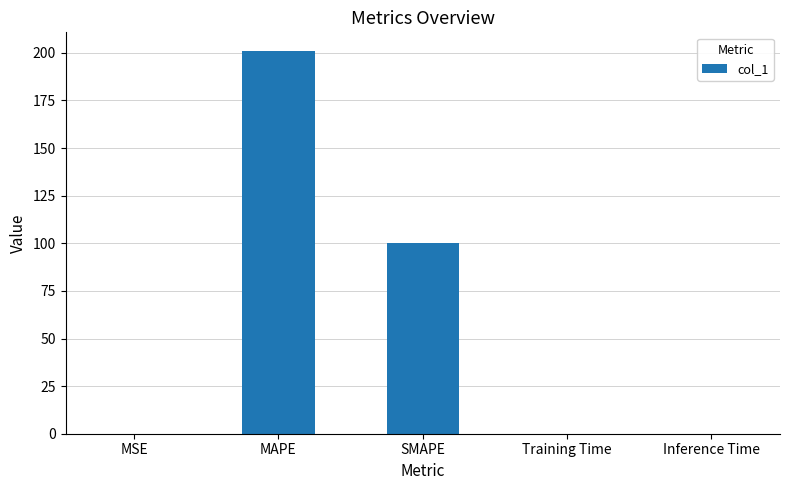

What is the sum of all values?

300.9